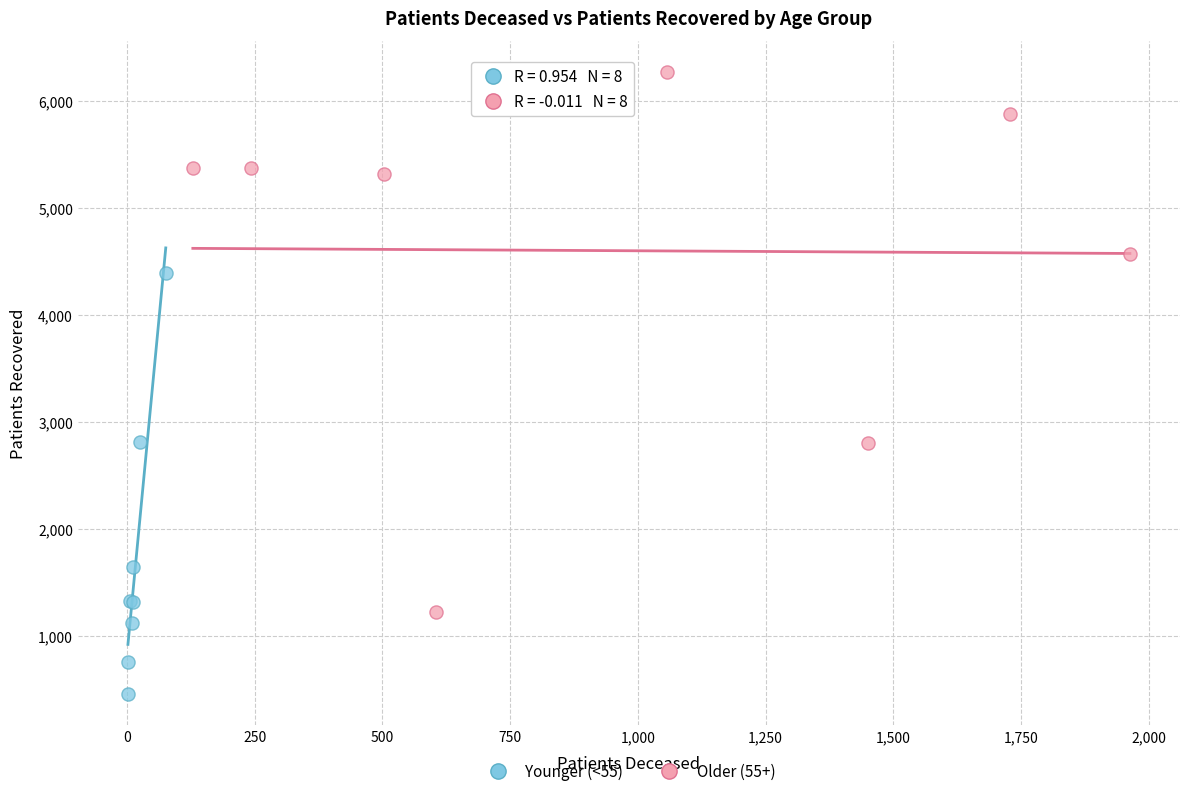

Which series has the widest spread of Y values?

Older (55+)